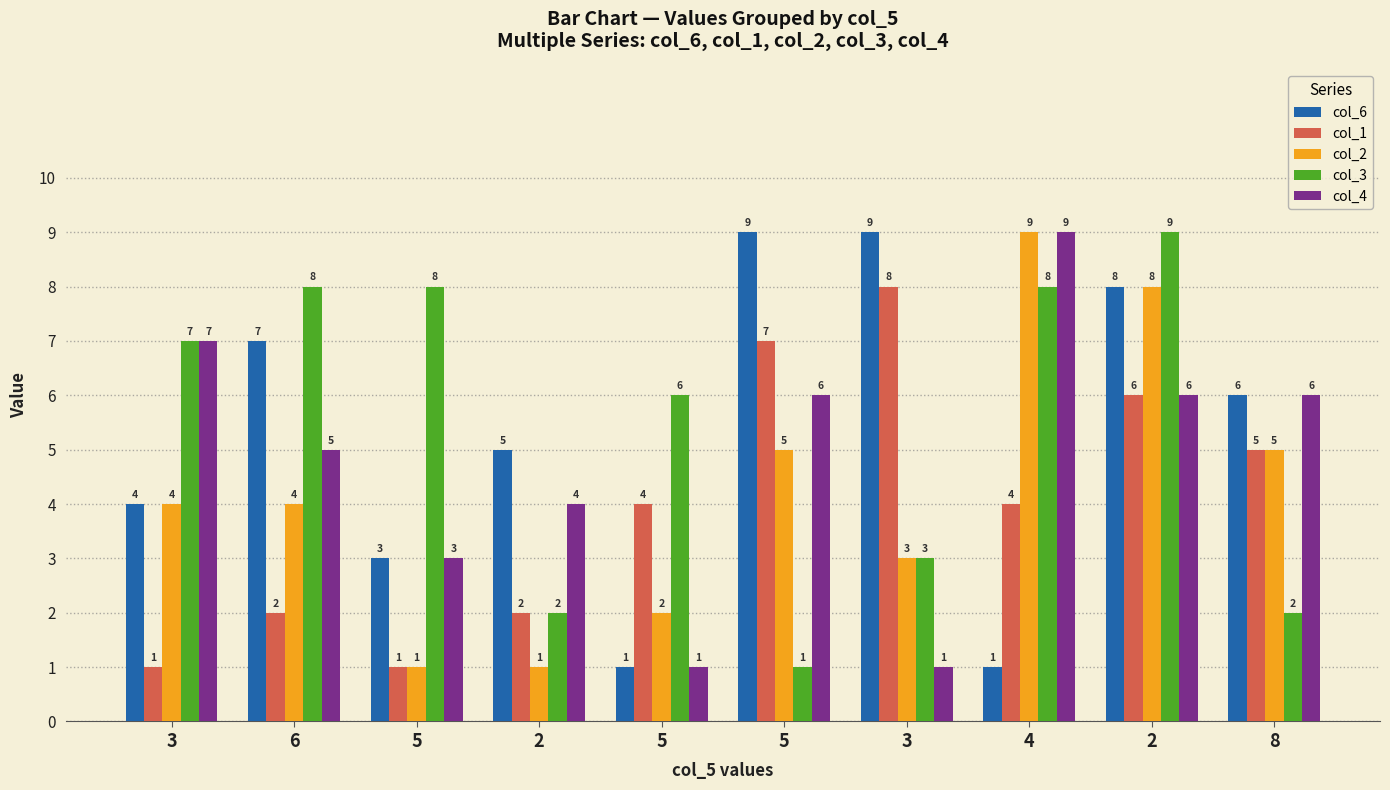

How many bars are there in total?

50